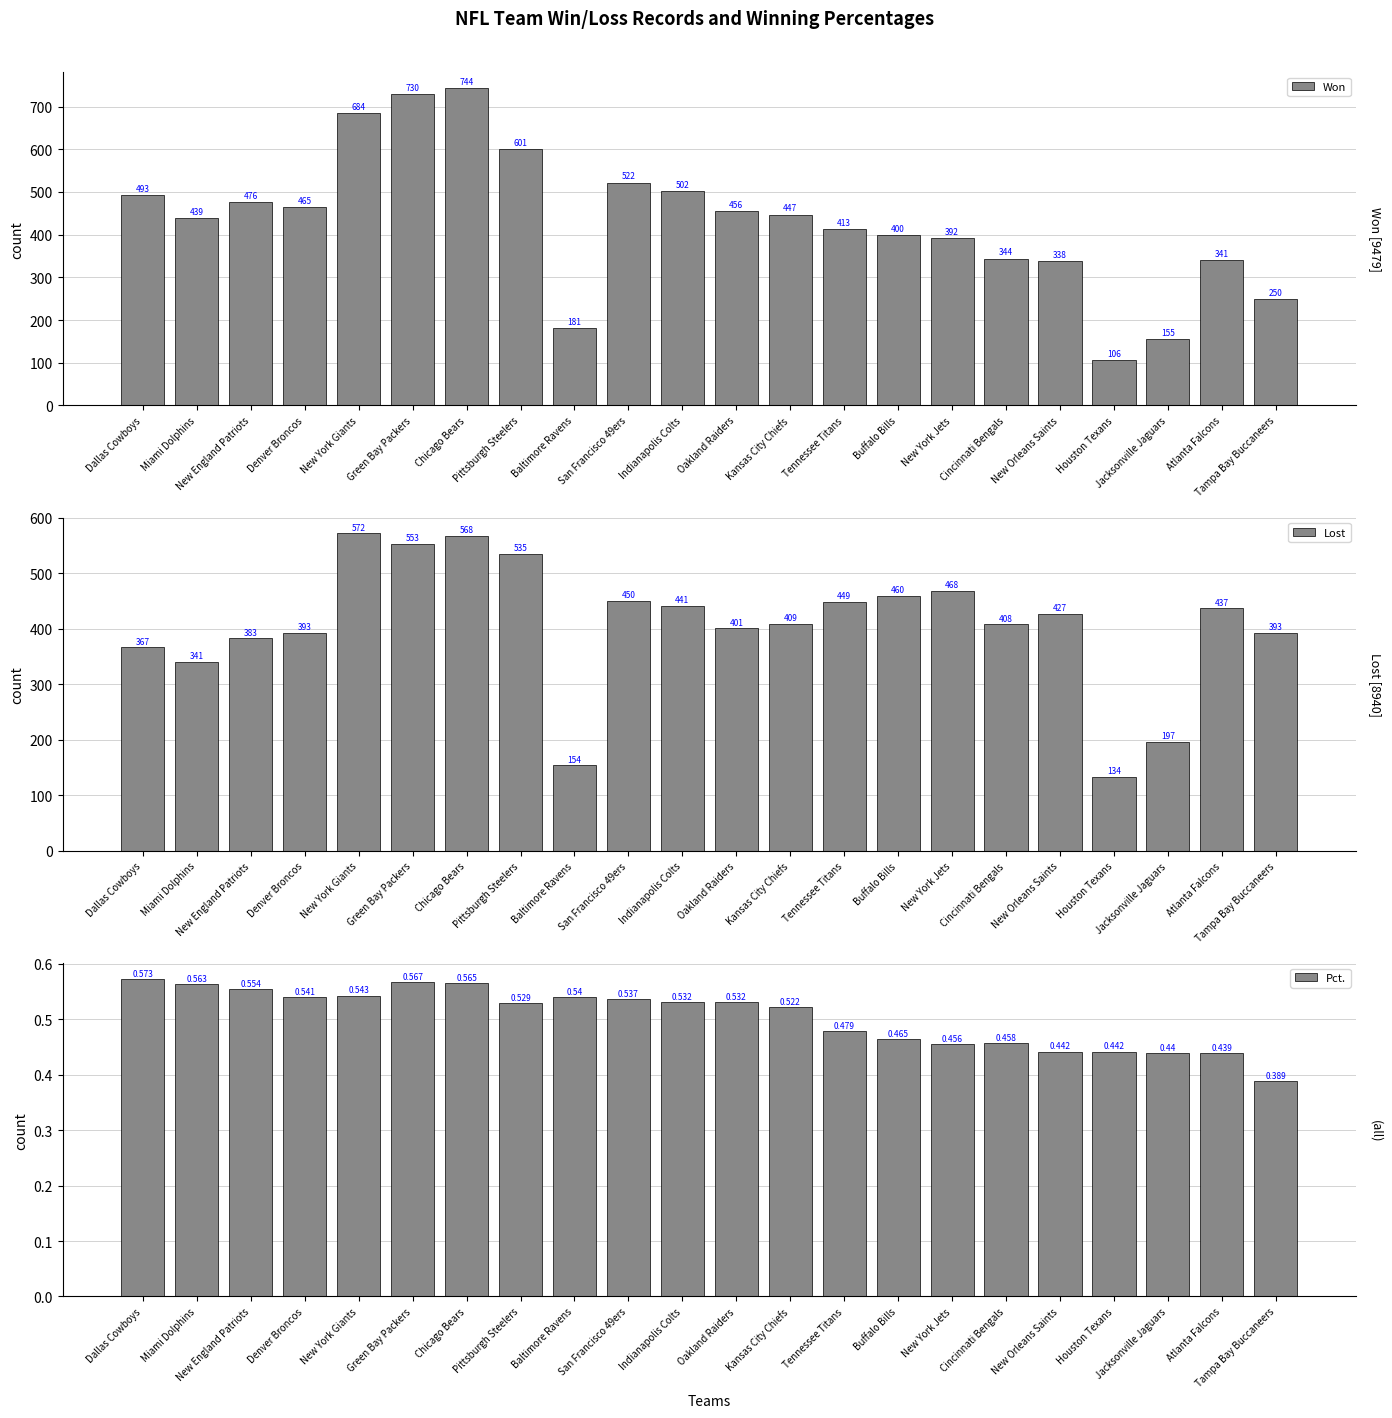

What is the value of the Lost bar at the 6th from the left?

553